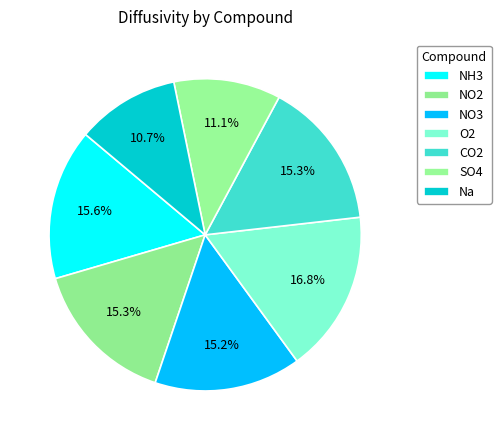

How many slices are in this pie chart?

7